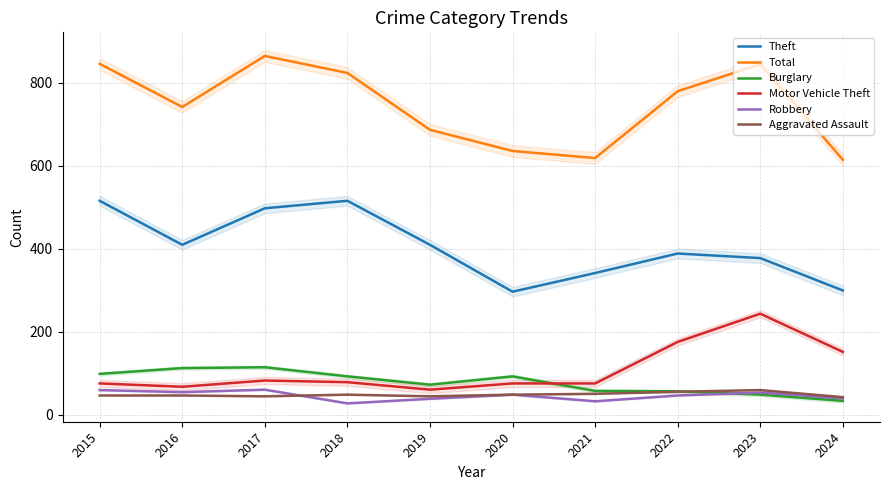

Reading left to right, what are all the values shown in this chart?

Theft: 2015=515	2016=409	2017=497	2018=515	2019=409	2020=296	2021=341	2022=388	2023=377	2024=299
Total: 2015=845	2016=741	2017=864	2018=823	2019=686	2020=635	2021=618	2022=779	2023=844	2024=614
Burglary: 2015=98	2016=112	2017=114	2018=92	2019=72	2020=92	2021=57	2022=56	2023=48	2024=33
Motor Vehicle Theft: 2015=75	2016=67	2017=82	2018=78	2019=60	2020=75	2021=75	2022=175	2023=243	2024=151
Robbery: 2015=59	2016=54	2017=60	2018=27	2019=38	2020=48	2021=32	2022=46	2023=53	2024=39
Aggravated Assault: 2015=46	2016=46	2017=44	2018=48	2019=44	2020=48	2021=50	2022=55	2023=59	2024=42